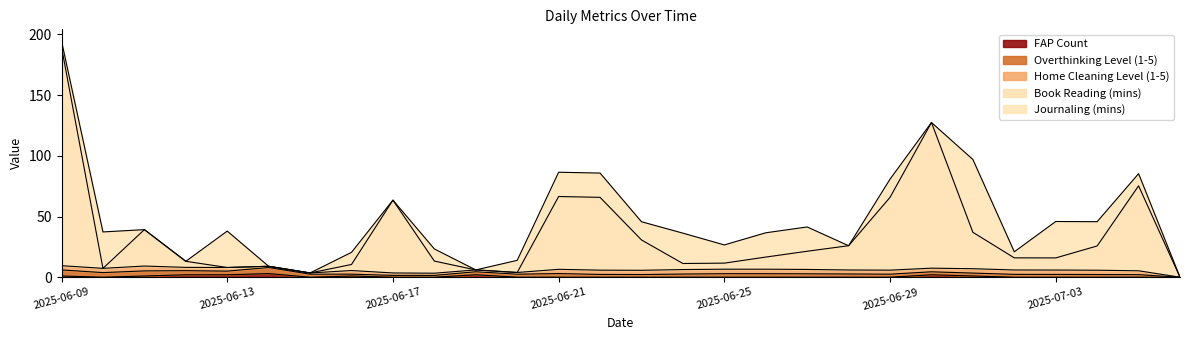

At which category does the chart reach its peak across all series?

2025-06-09